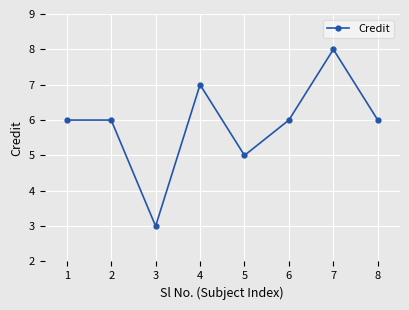

Where is the first local minimum?

3